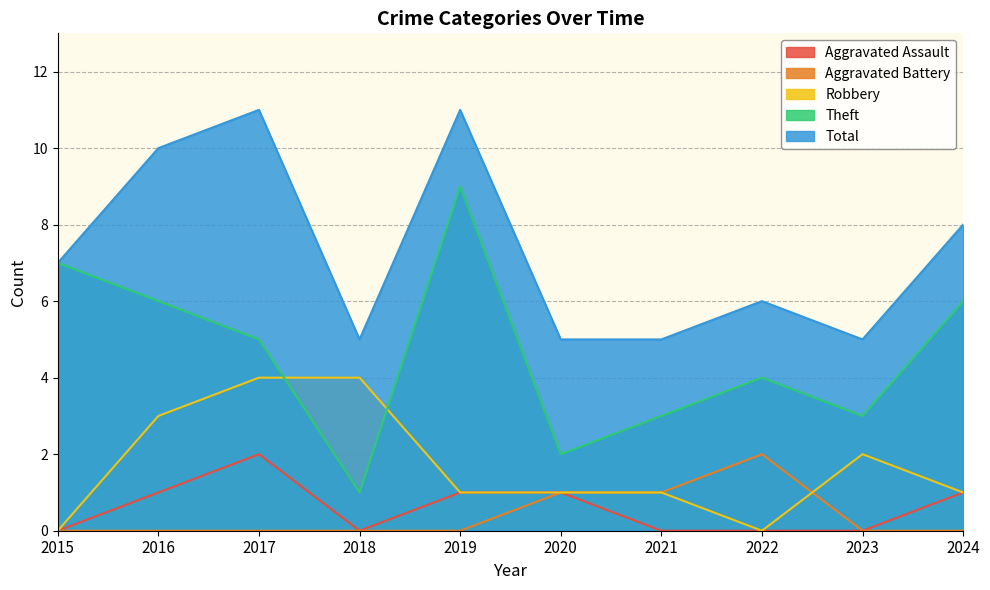

How many Aggravated Battery values are between 0 and 1?

9